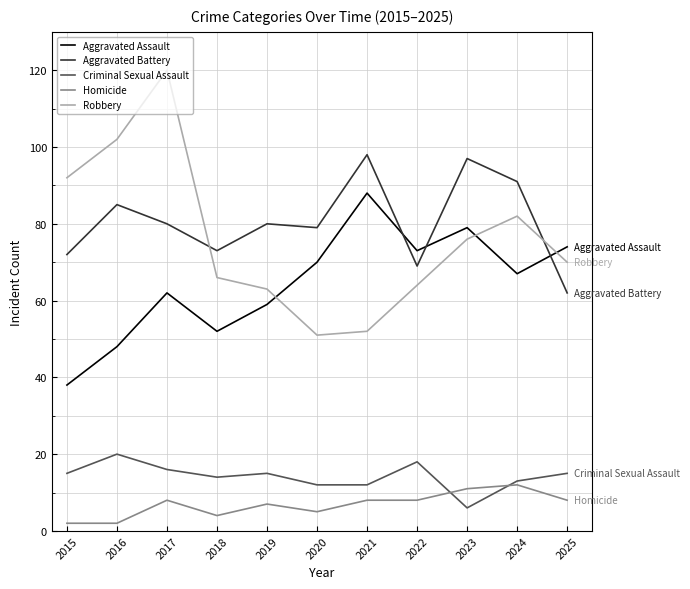

True or false: Criminal Sexual Assault has a value of 16 at 2017.

True